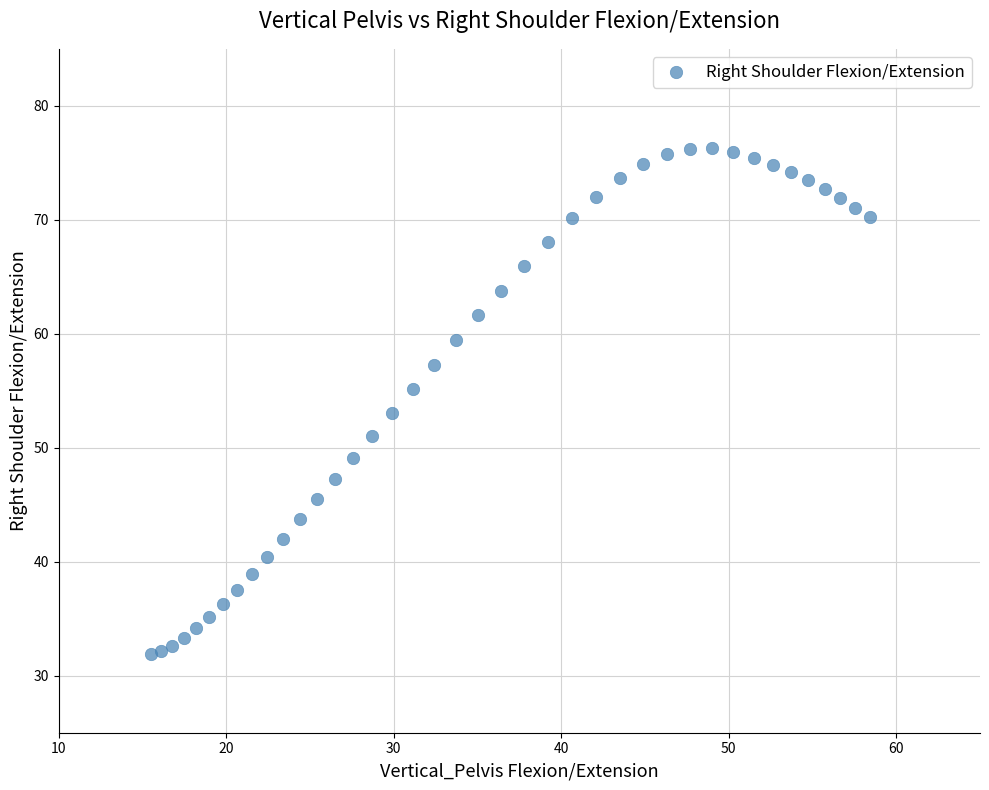

What is the range of Y values (max minus min)?

44.4